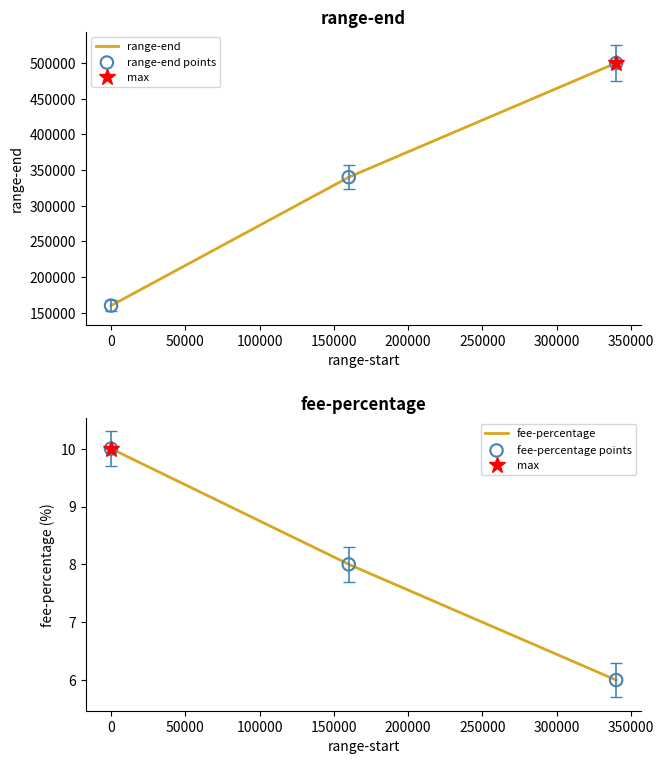

Which series contains the highest Y value?

range-end